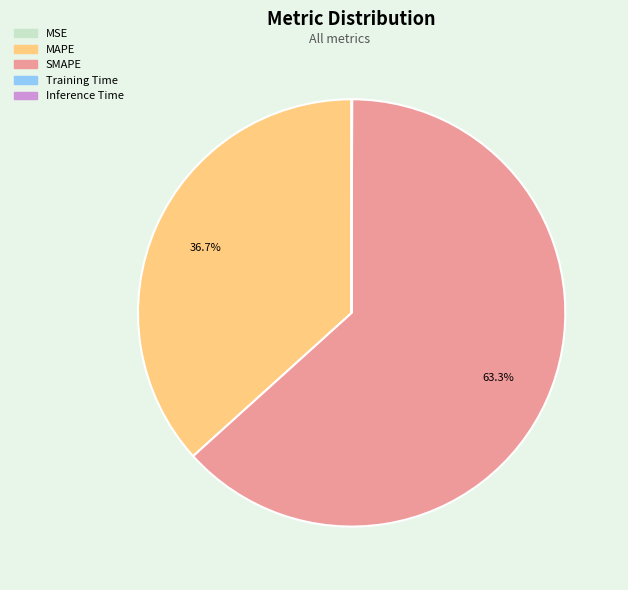

Is there any slice that represents more than half of the pie?

Yes